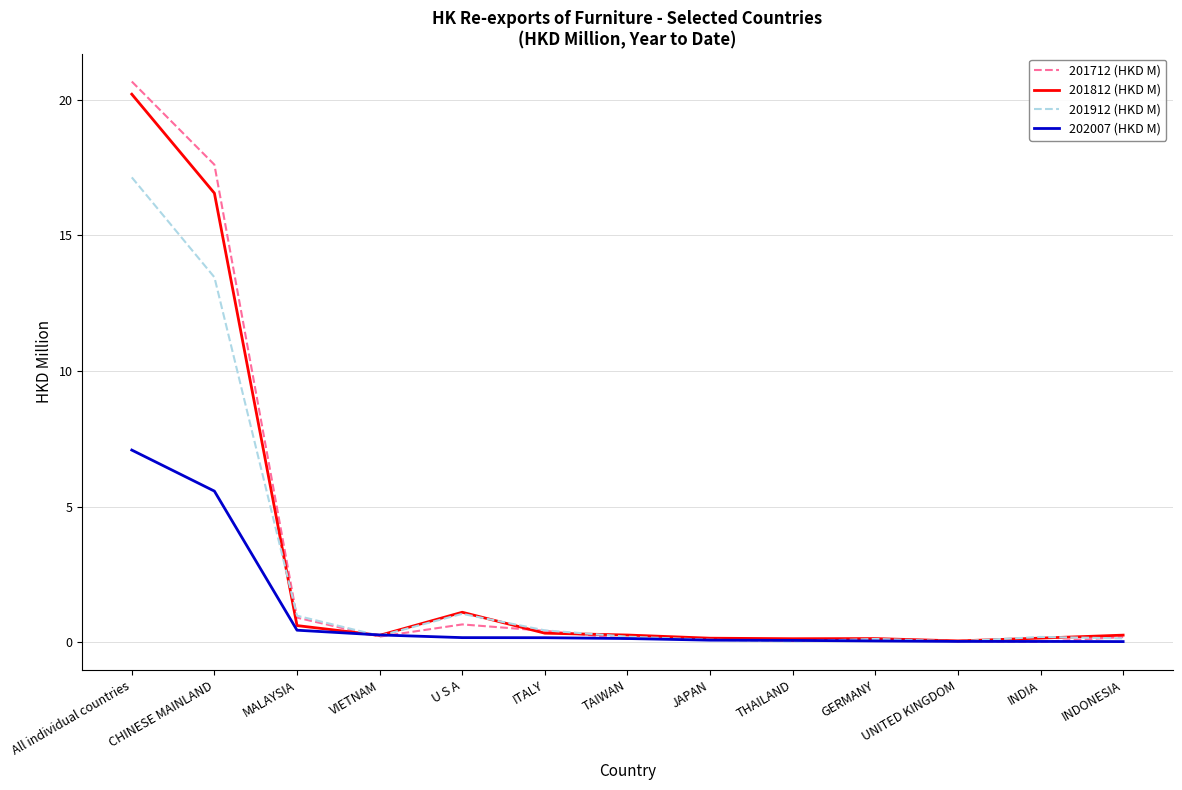

At which category is the sum across all series the highest?

All individual countries